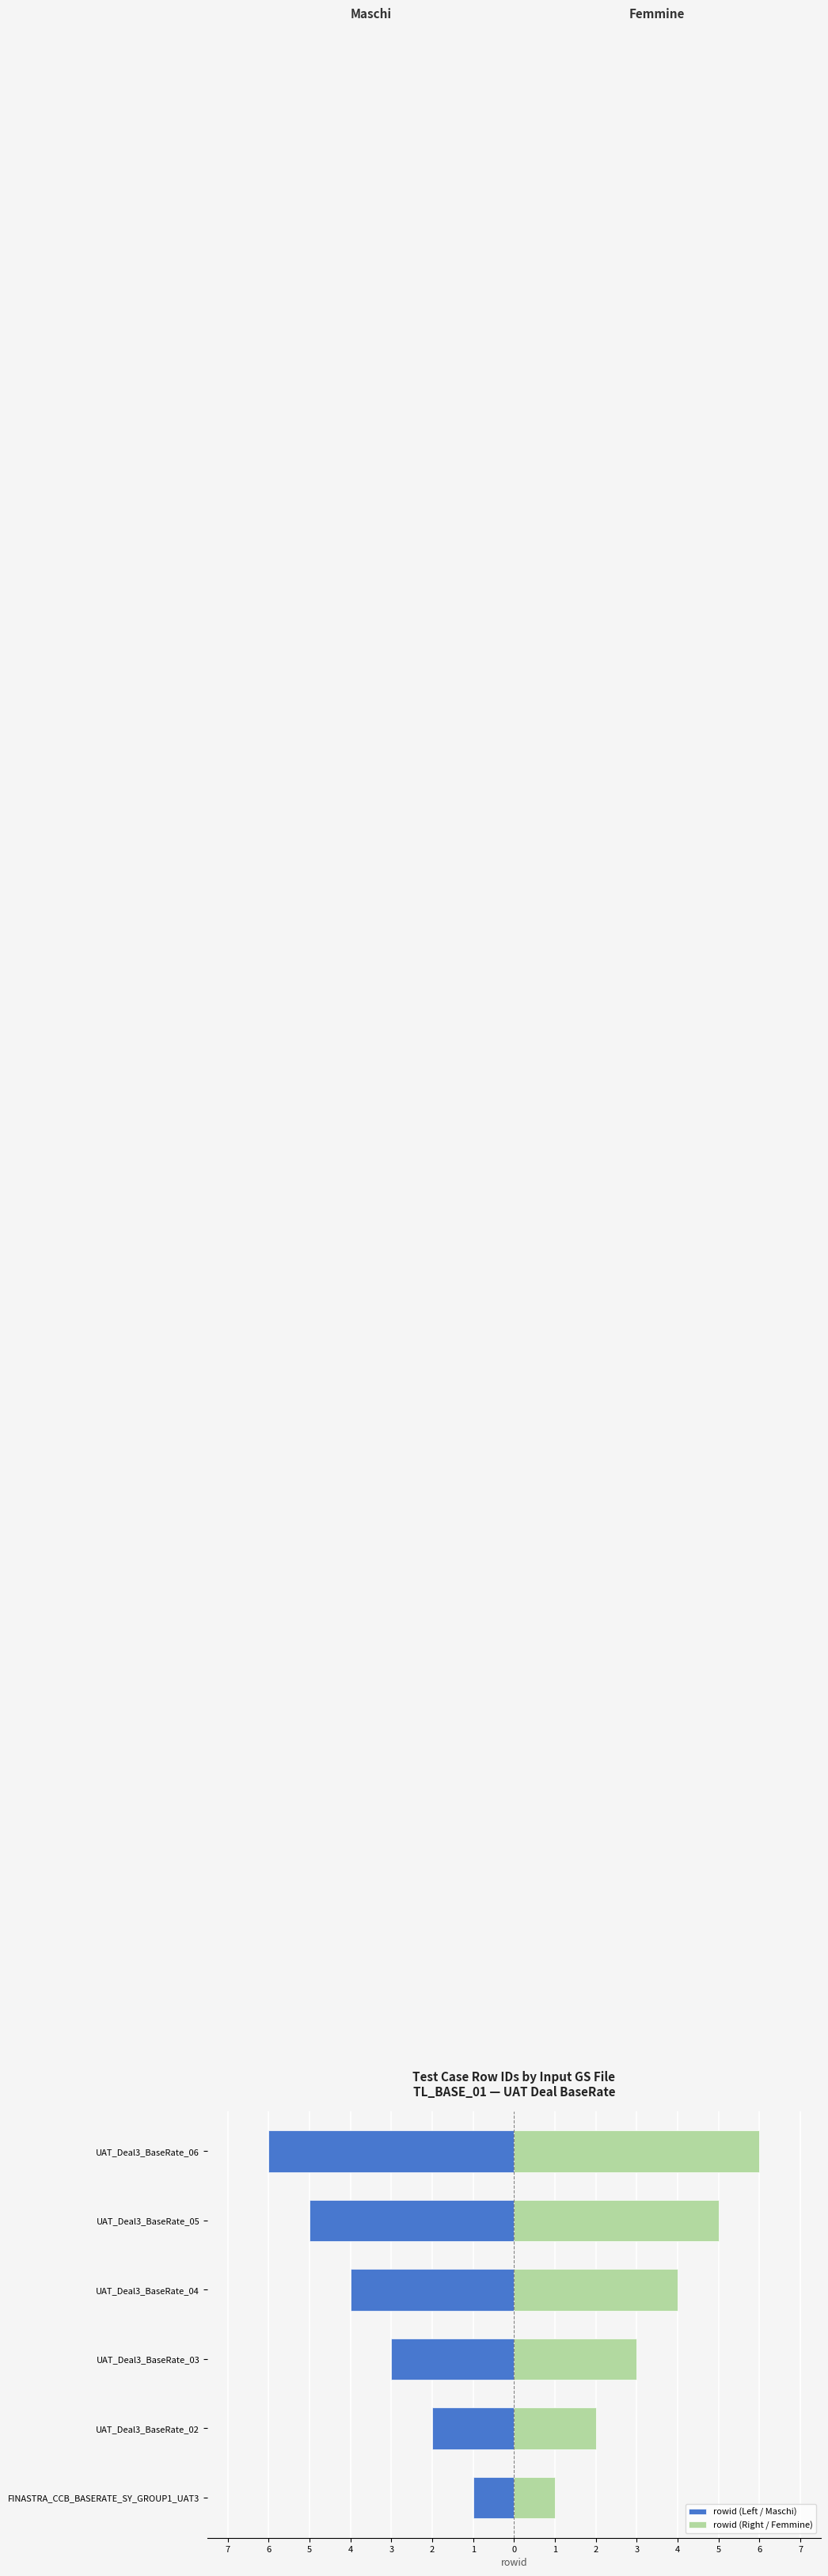

Does the chart contain any negative values?

Yes